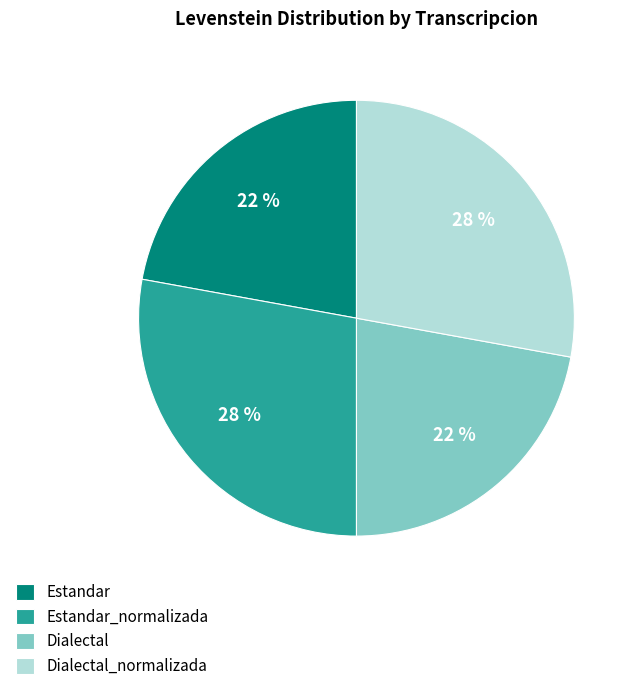

Is there any slice that represents more than half of the pie?

No